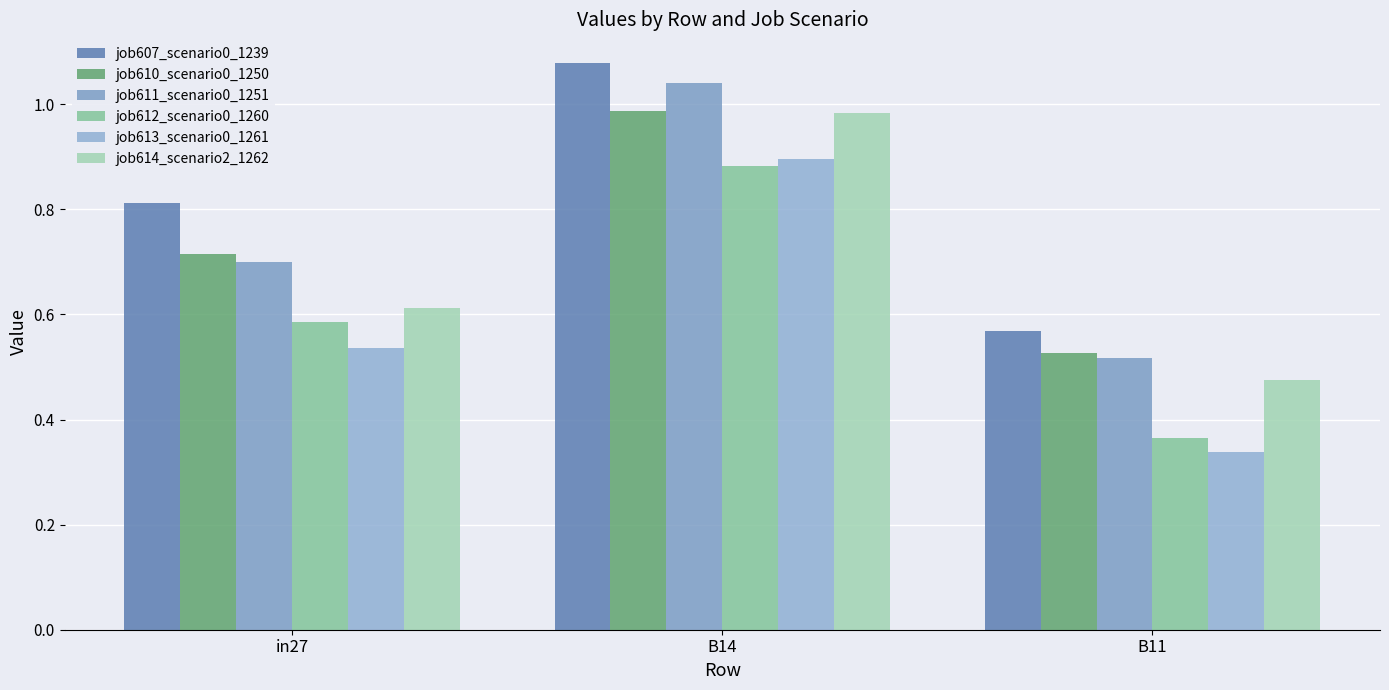

What is the minimum value for job607_scenario0_1239?

0.6